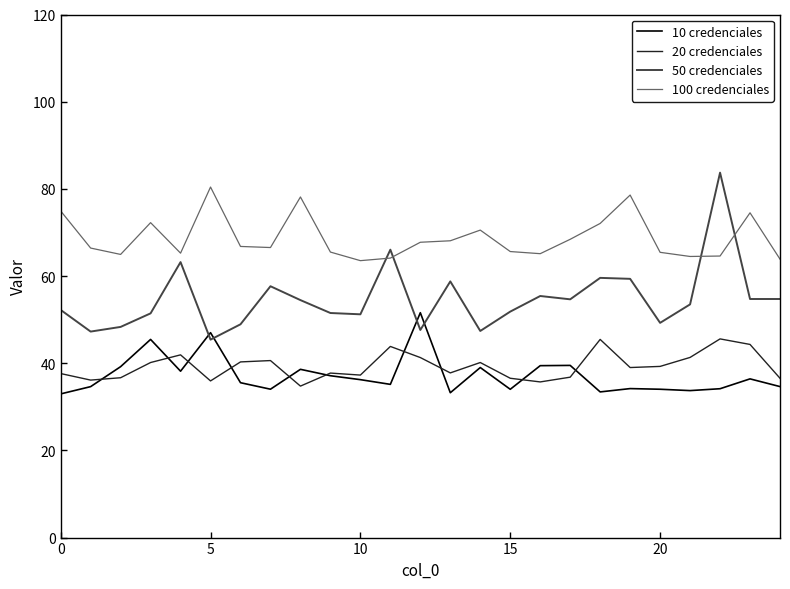

Which series has the largest total across all categories?

100 credenciales